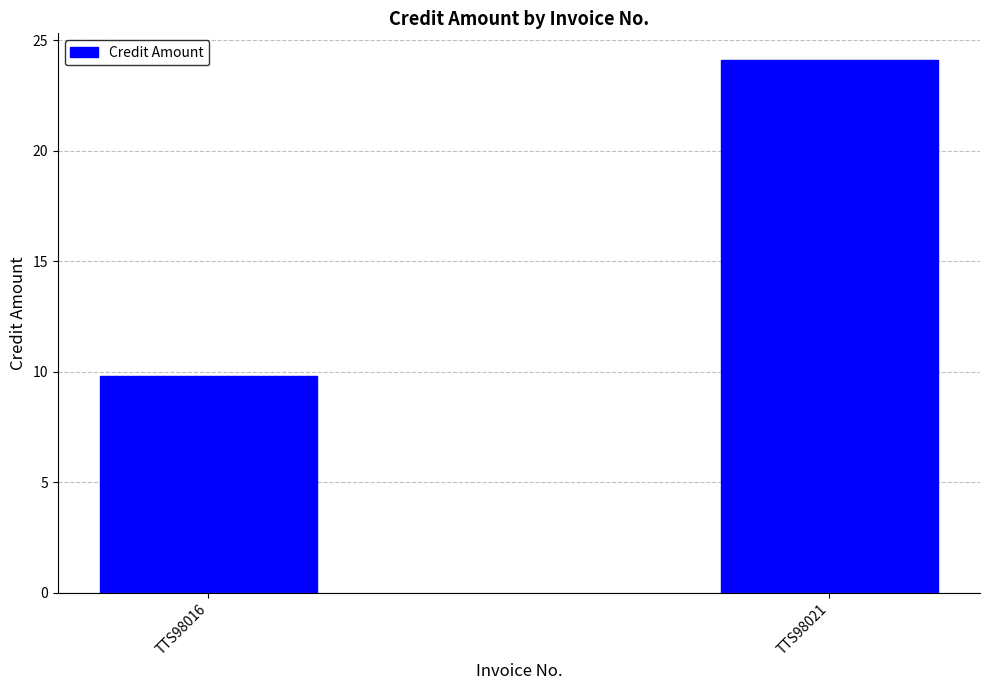

How many data points are above 24?

1